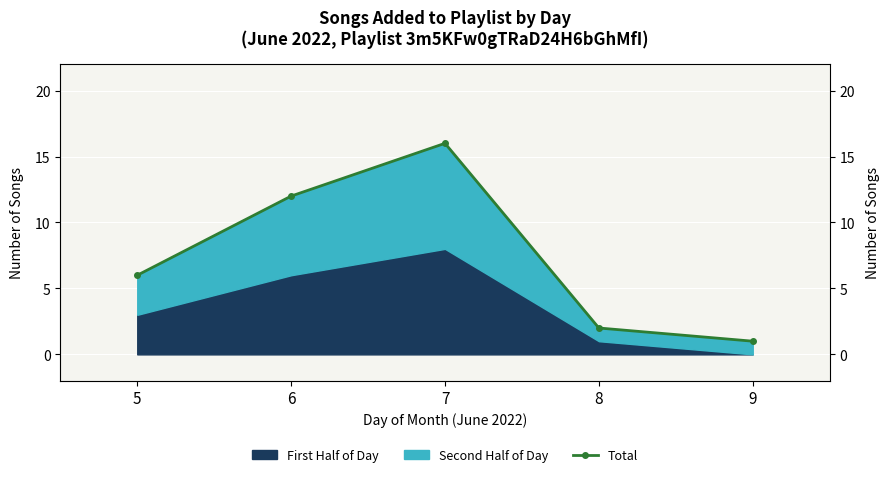

At which label does the data first exceed 6?

6